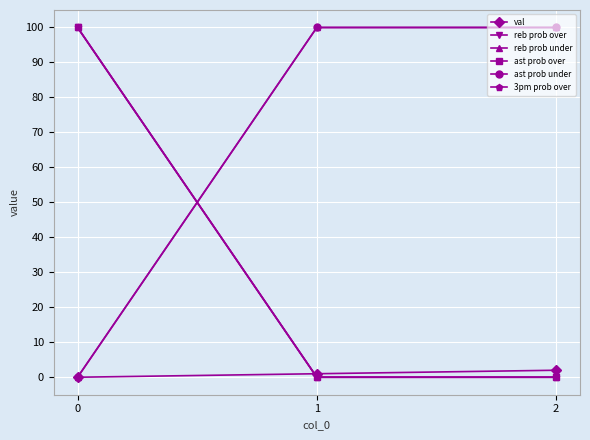

What is the sum of all ast prob over values?

100